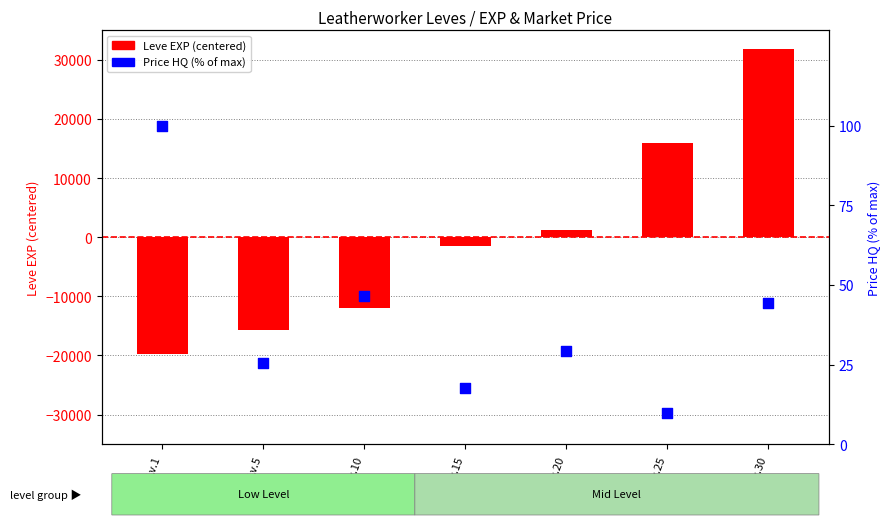

Which series has the largest Y range (max minus min)?

Leve EXP (centered)